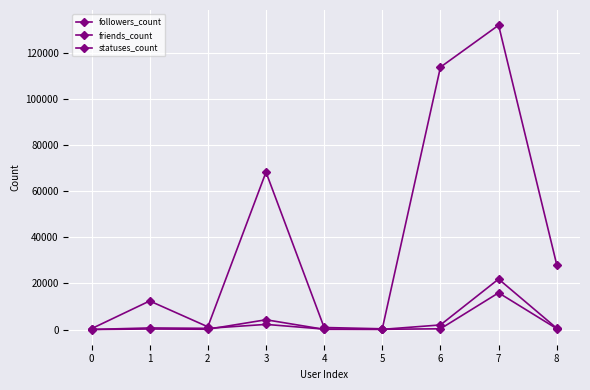

What is the value of the friends_count point at the 9th from the left?

420